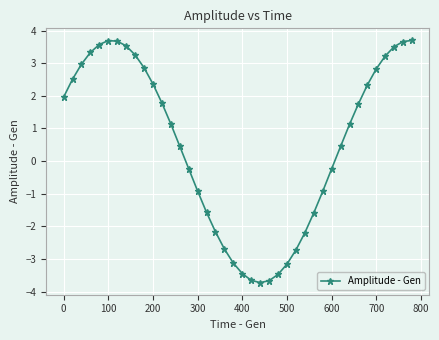

What is the greatest value displayed?

3.7